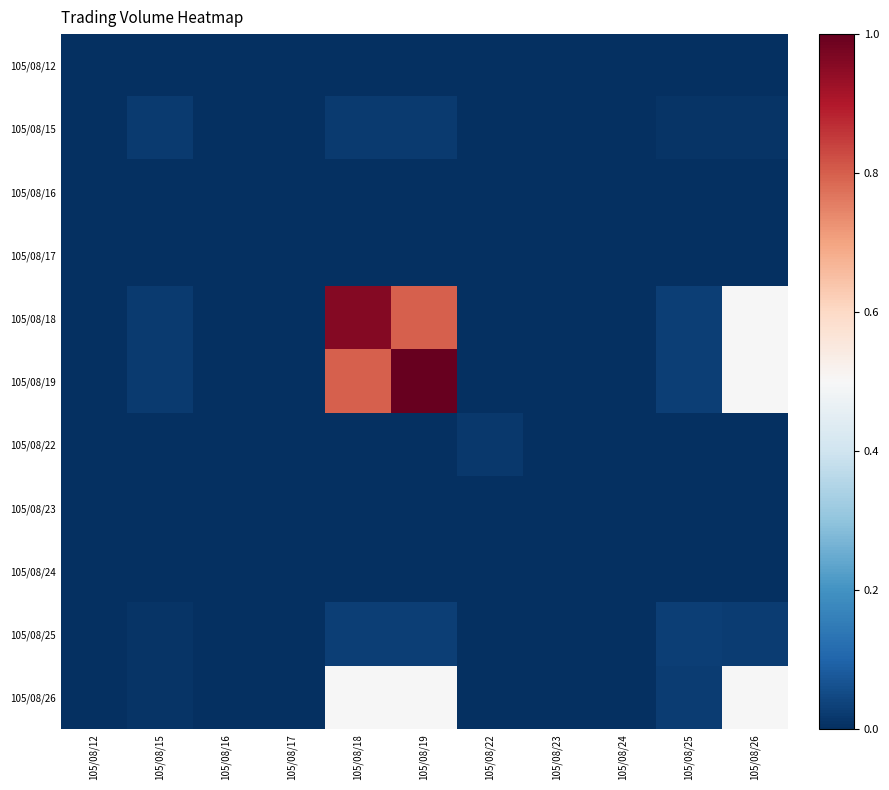

At how many categories does at least one series exceed 0?

6